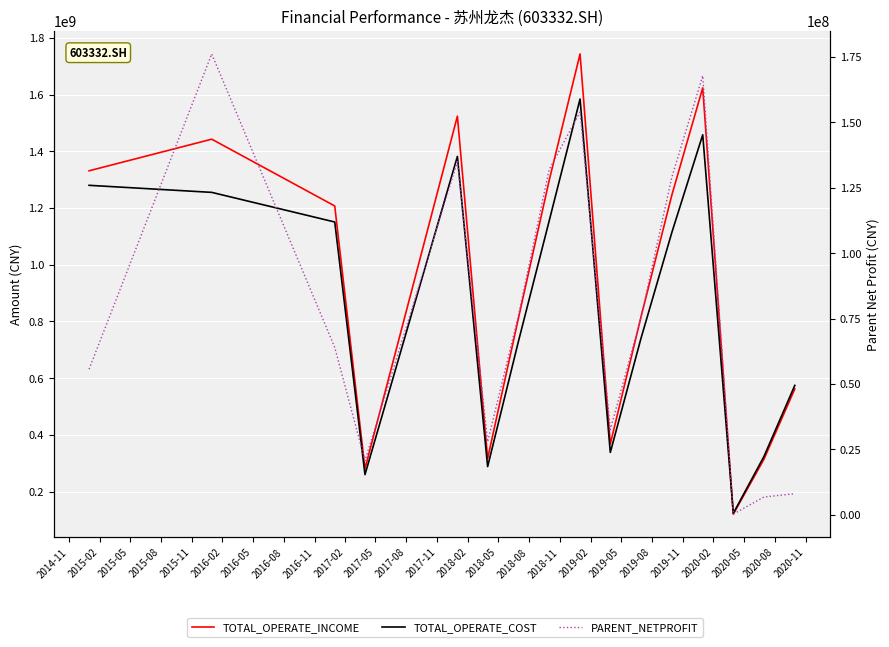

How many intersections are there between TOTAL_OPERATE_COST and TOTAL_OPERATE_INCOME?

1